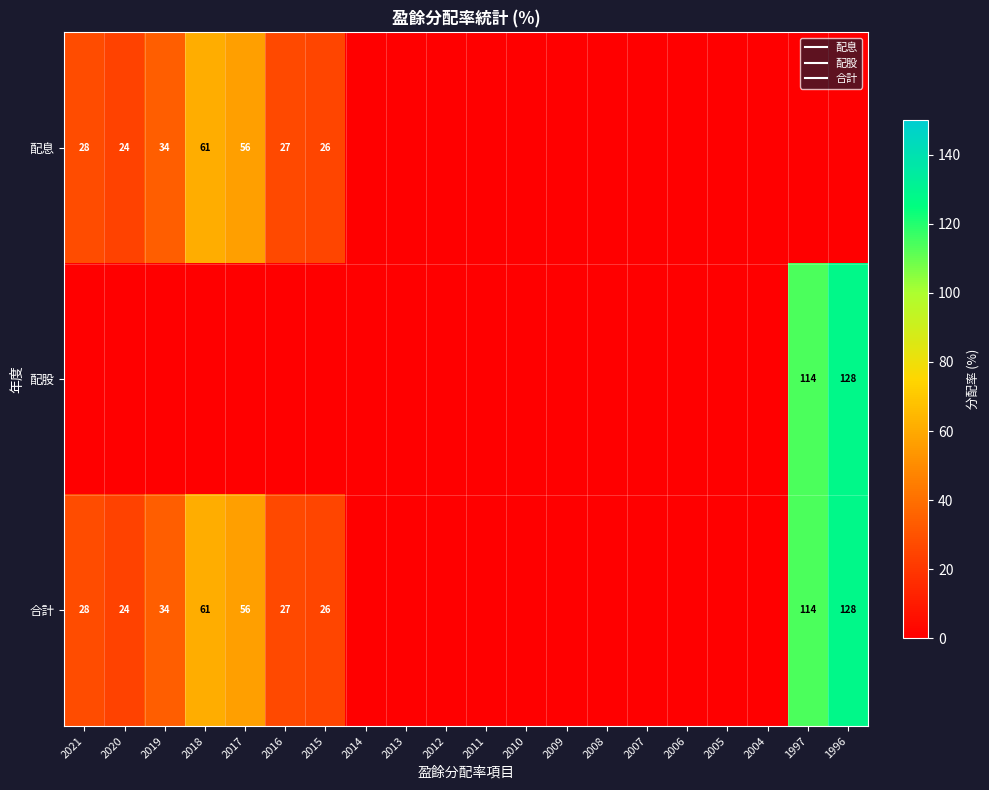

Count the number of categories in the chart.

20